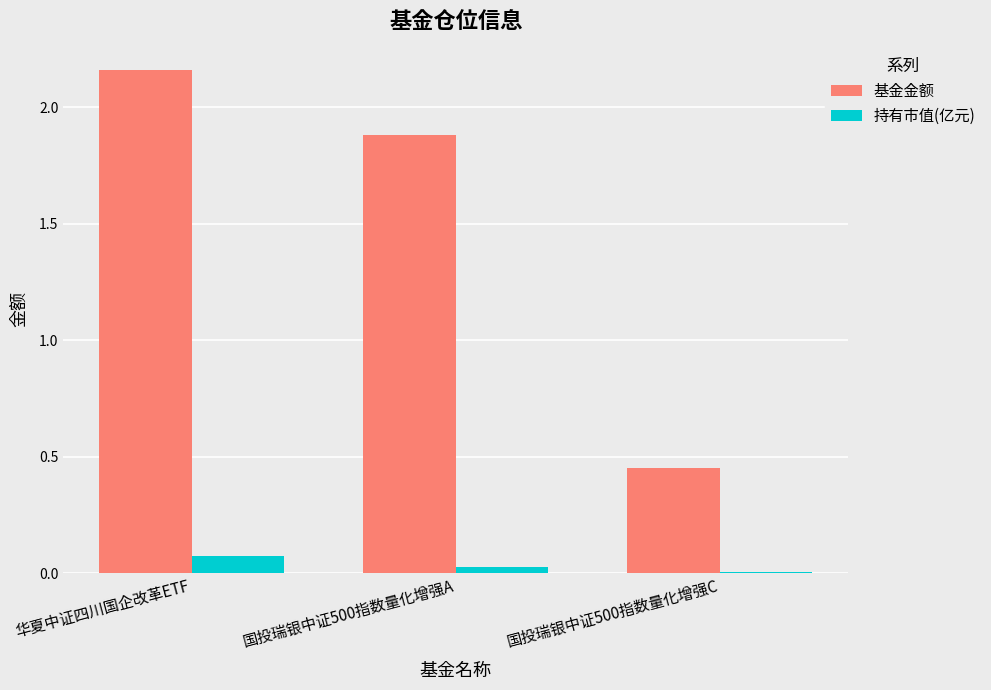

At which label is 基金金额 closest to 1?

国投瑞银中证500指数量化增强C